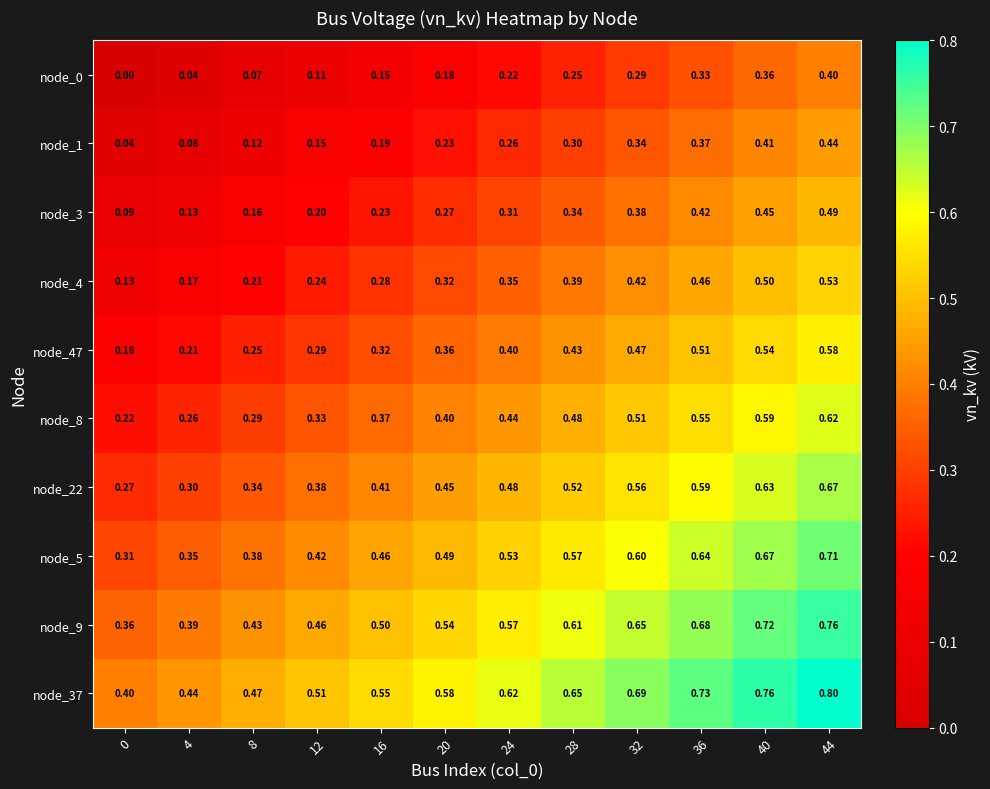

Is the value of node_47 at 24 greater than the value of node_37 at 4?

No